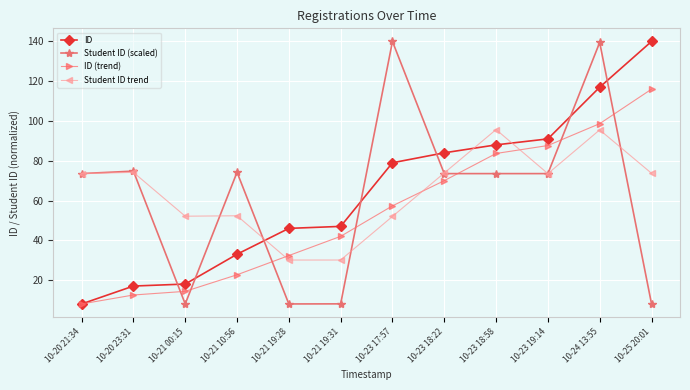

What is the total value across all series at 10-21 00:15?

92.5